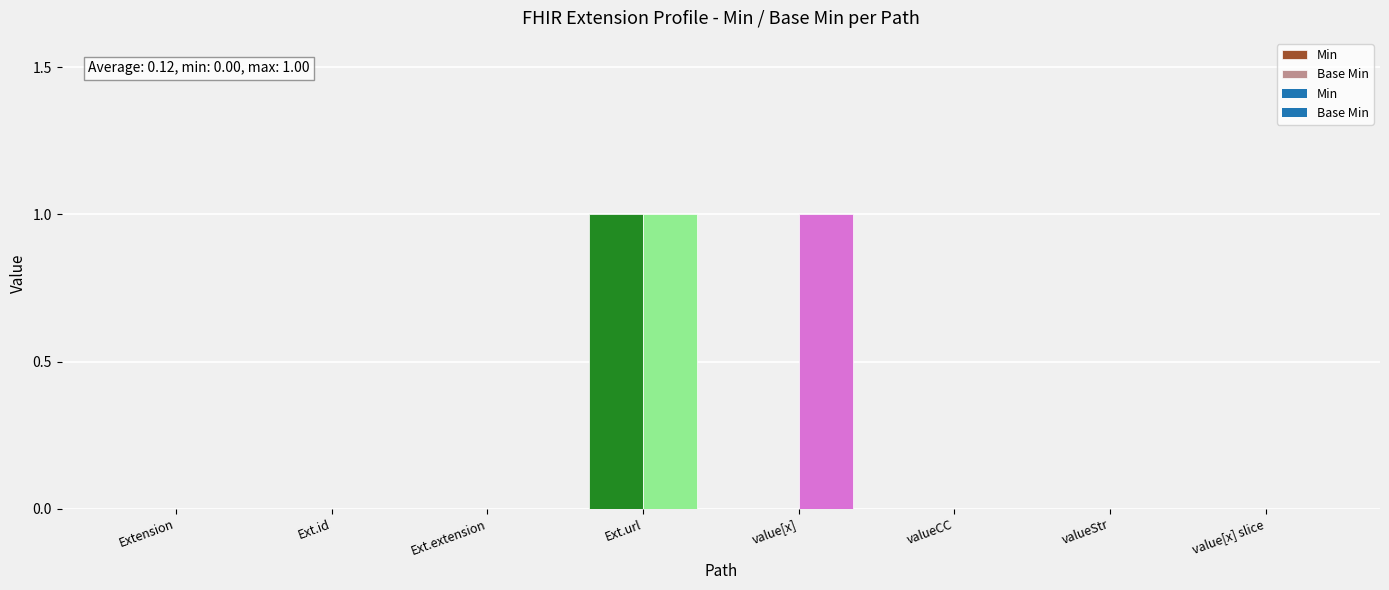

Where is Base Min nearest to the value 0?

Extension